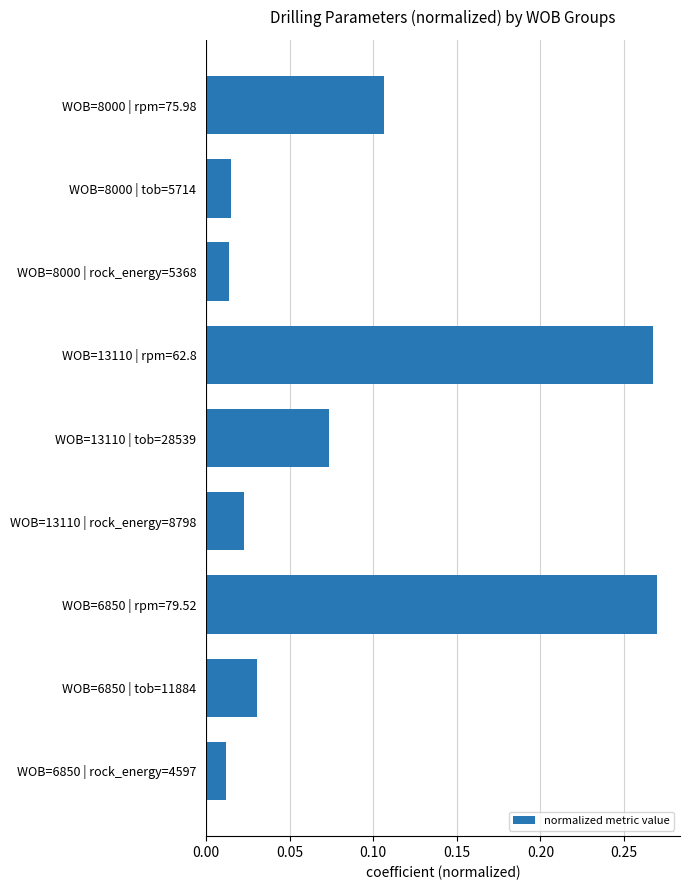

What is the sum of all values?

0.8